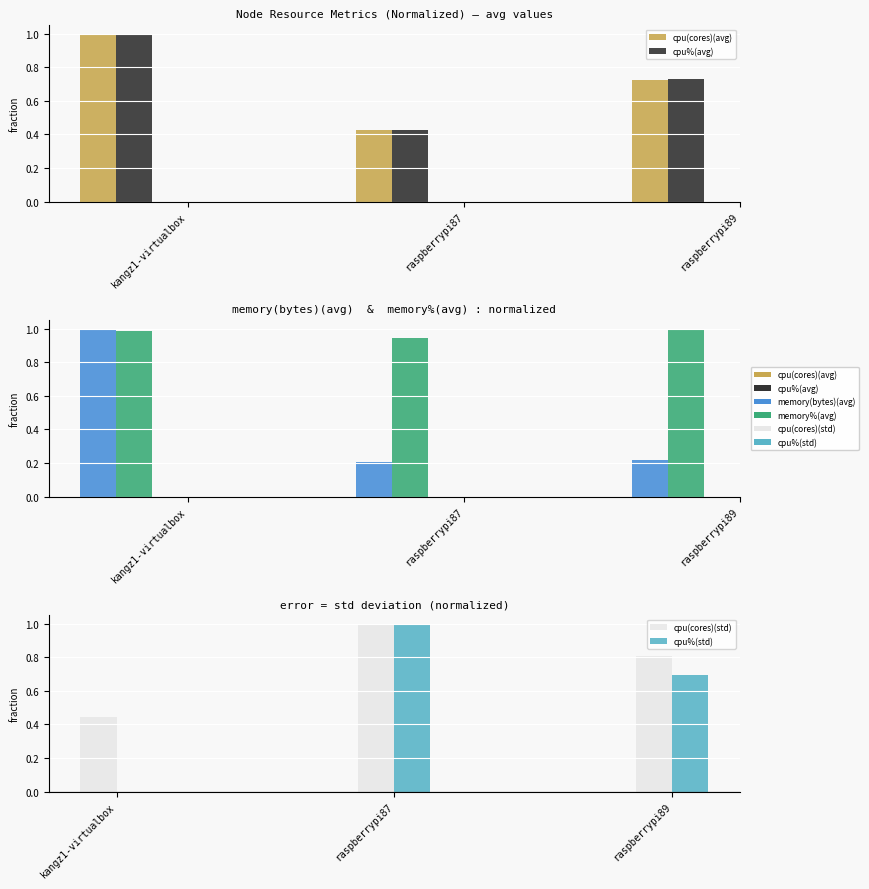

Is it true that memory(bytes)(avg) equals 1.0 at kangz1-virtualbox?

True